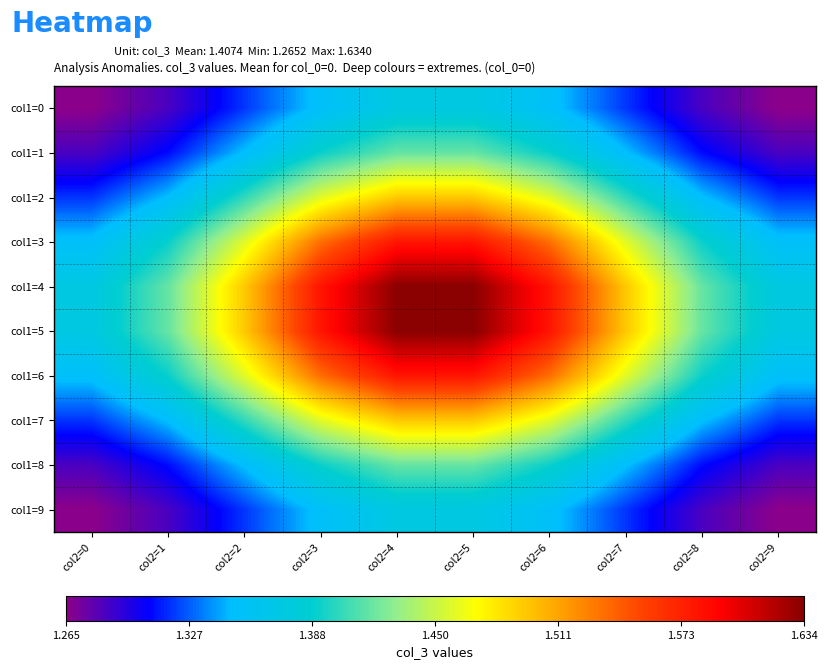

Which series has the largest total across all categories?

col1=5